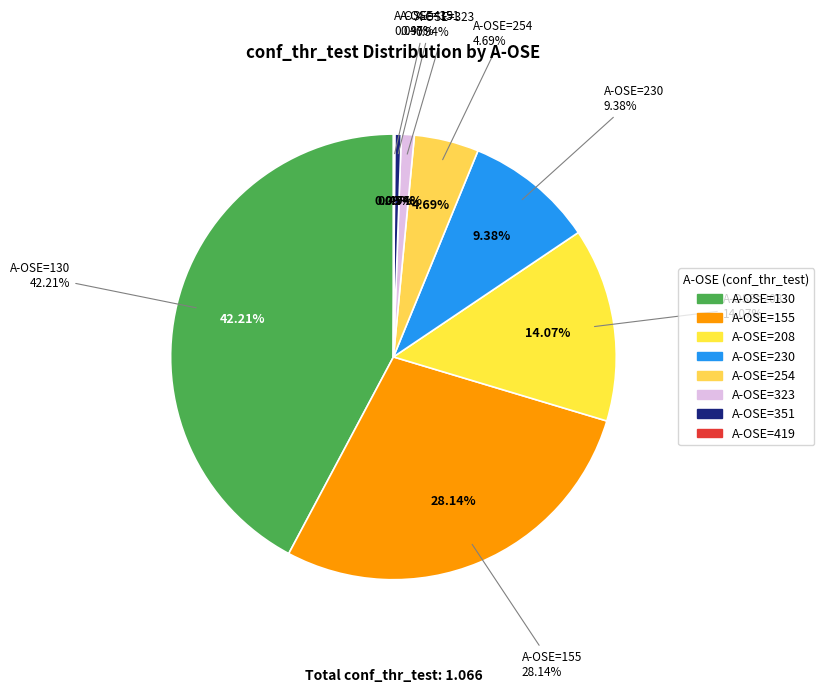

Is there any slice that represents more than half of the pie?

No